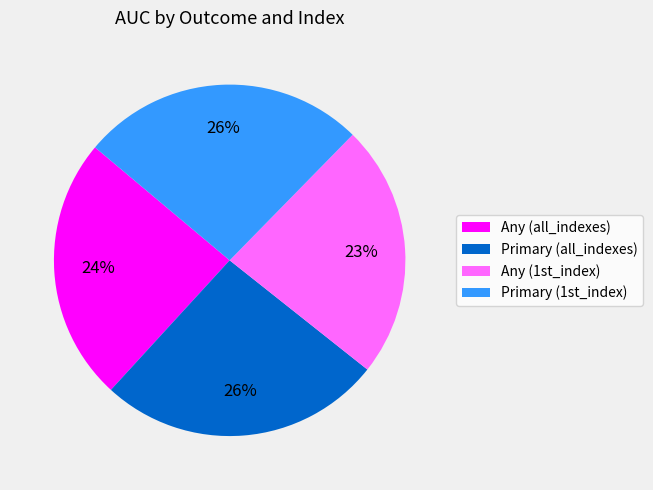

Is it true that Primary (all_indexes) is 26% of the pie?

True